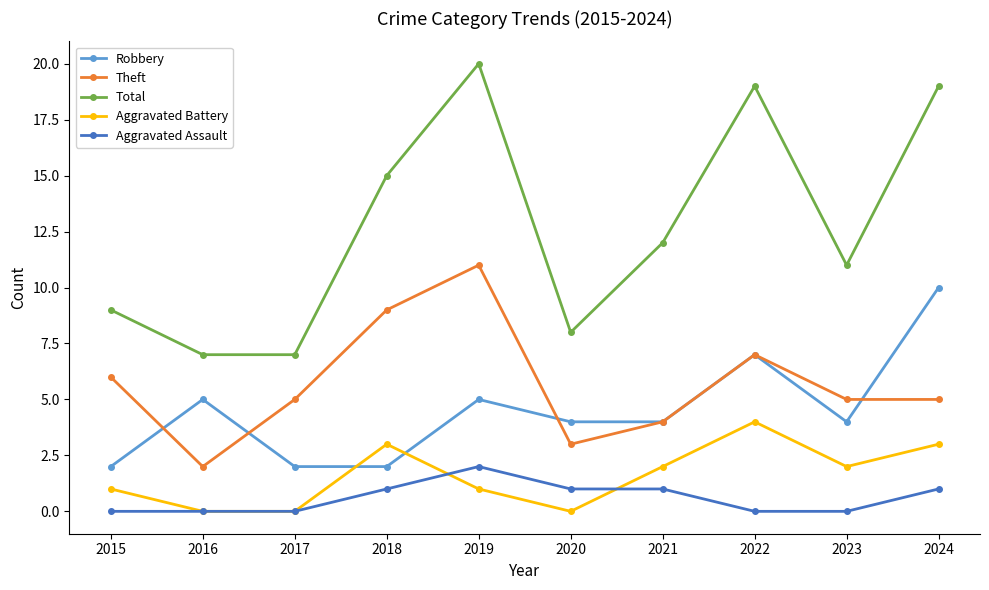

Which series has the largest total across all categories?

Total